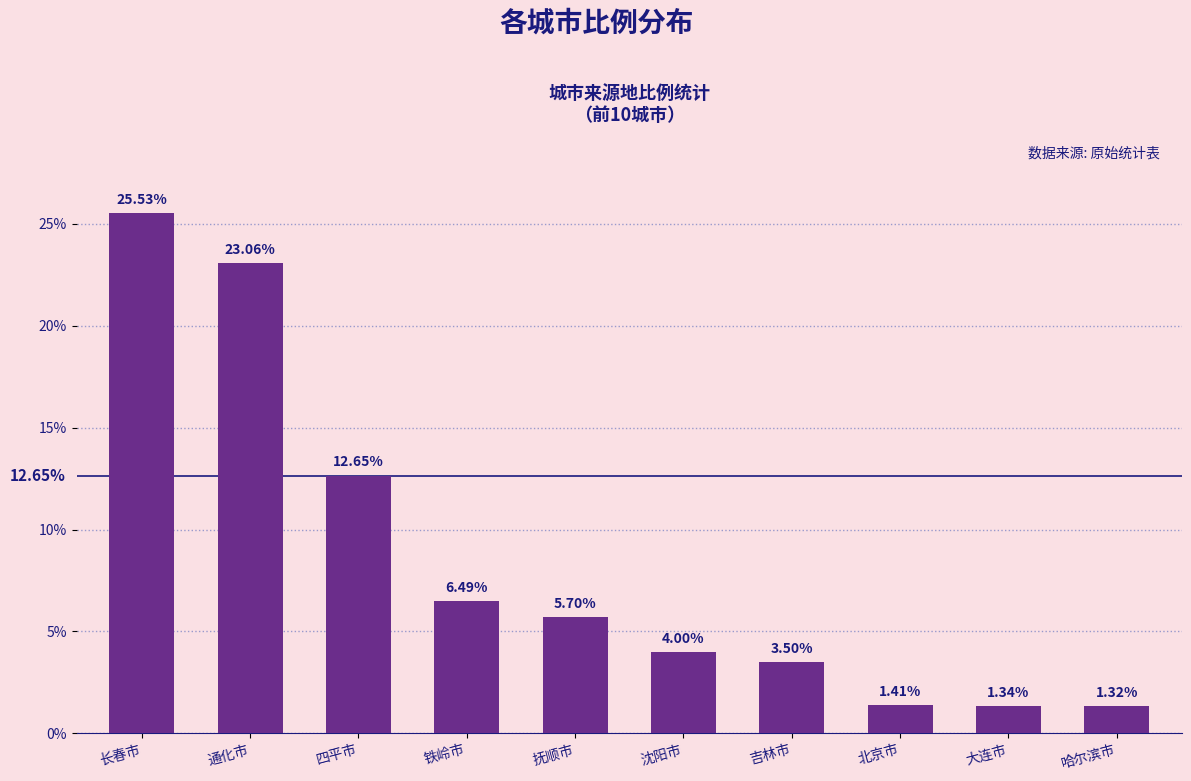

True or false: the data shows 3.5 at 吉林市.

True